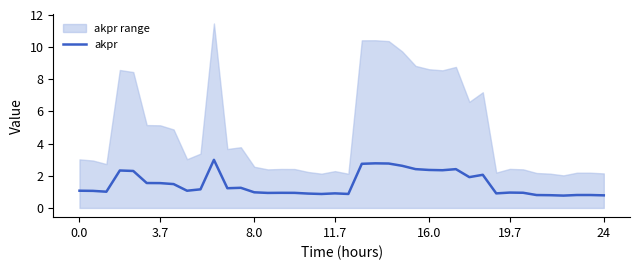

What is the minimum value for akpr?

0.8